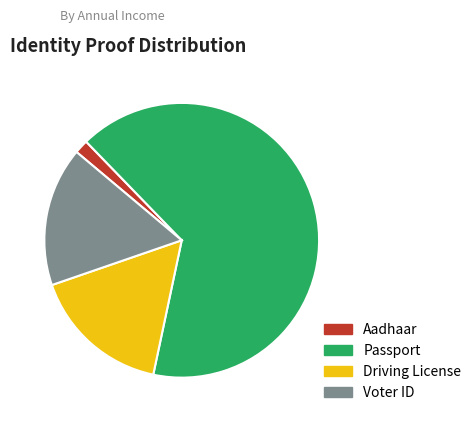

True or false: Voter ID accounts for 27% of the total.

False